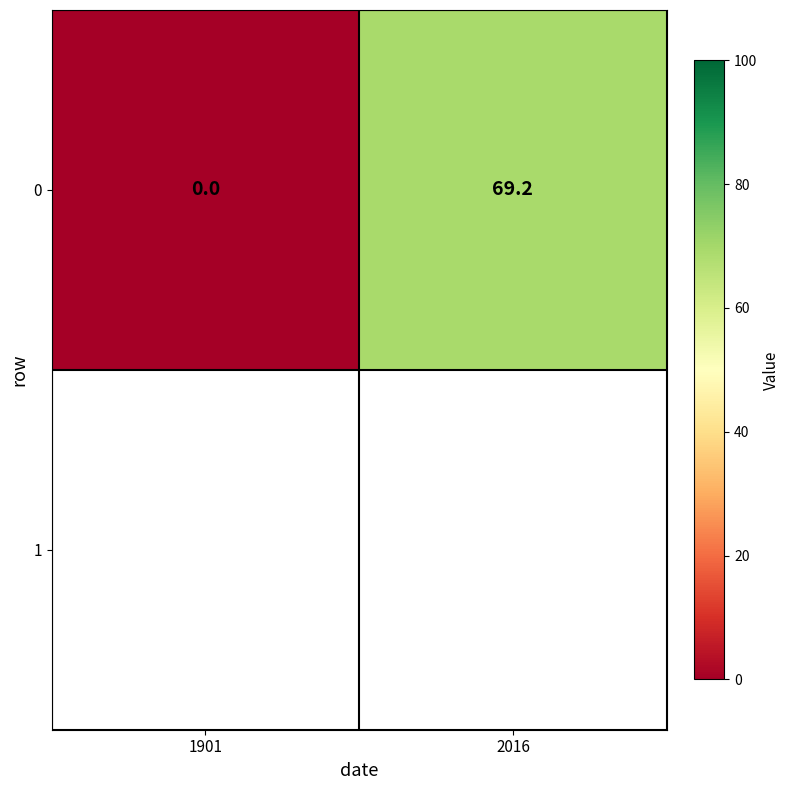

Reading right to left, list all the values displayed in this chart.

2016=69.2	1901=0.0